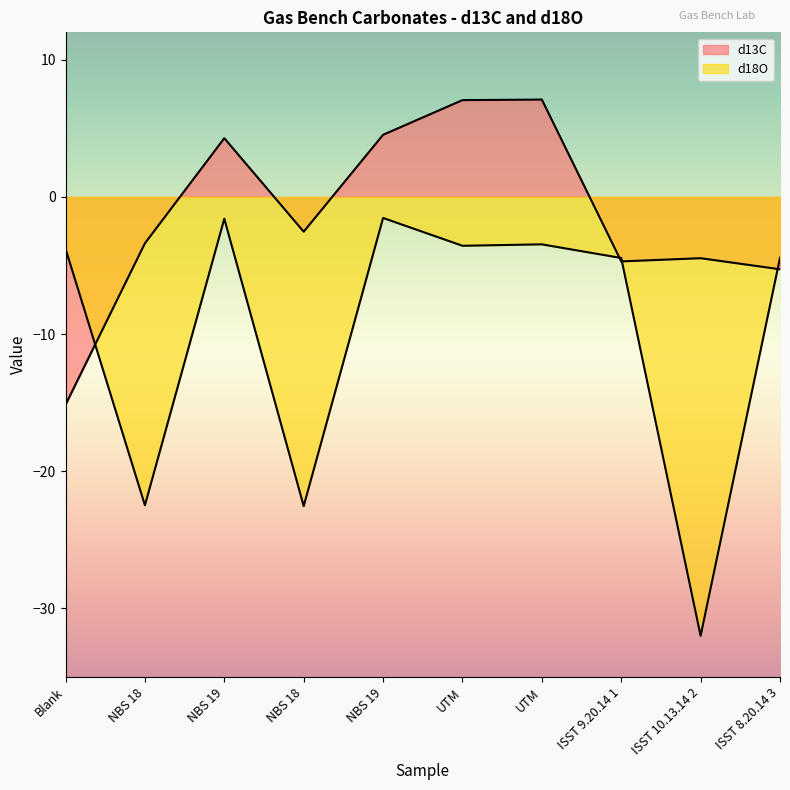

The value of d18O at NBS 18 is -22.5. True or false?

True